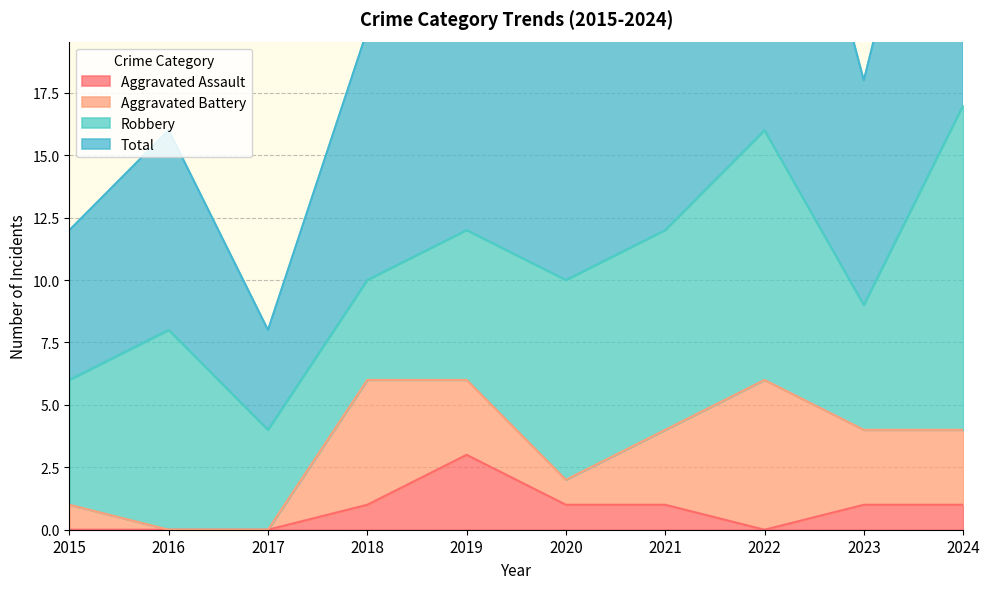

What is the average value of the Aggravated Assault series?

1